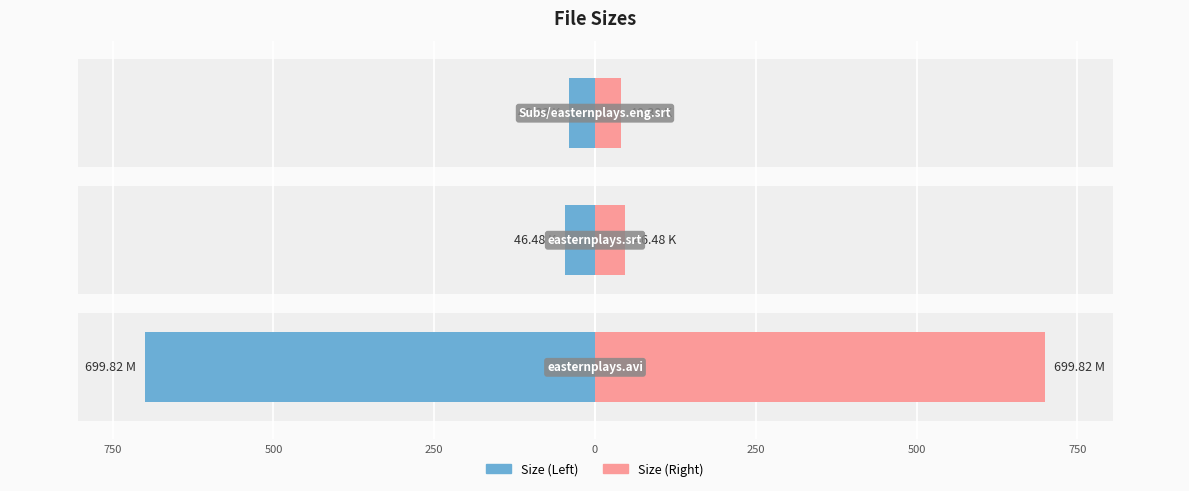

Does the chart contain any negative values?

Yes